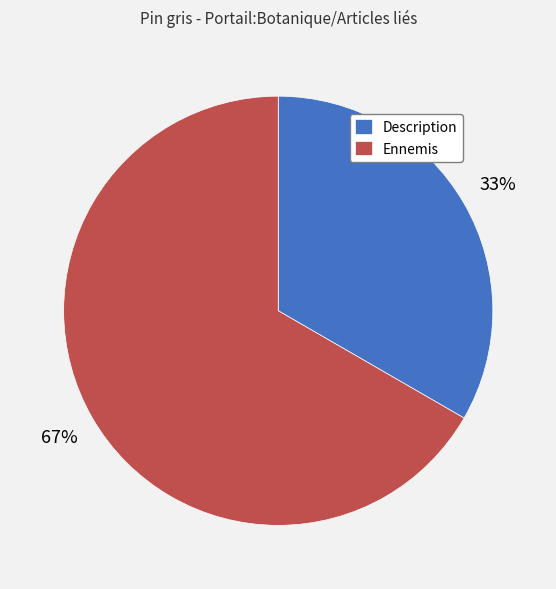

To the nearest percent, what is the average slice percentage?

50%